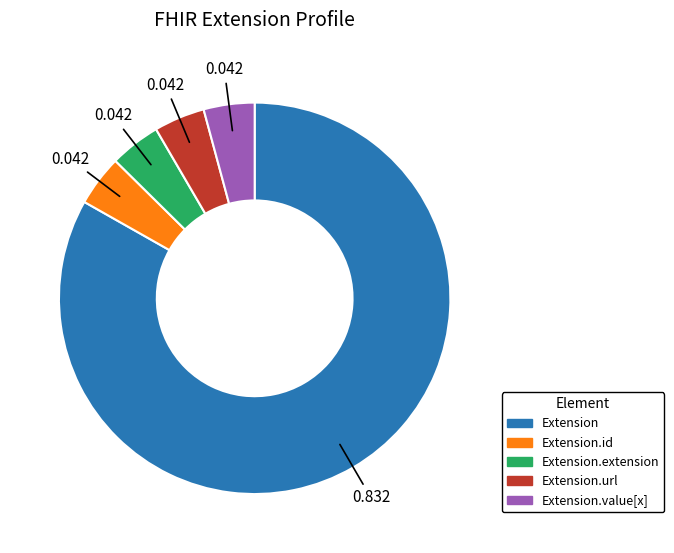

How many segments does this pie chart have?

5